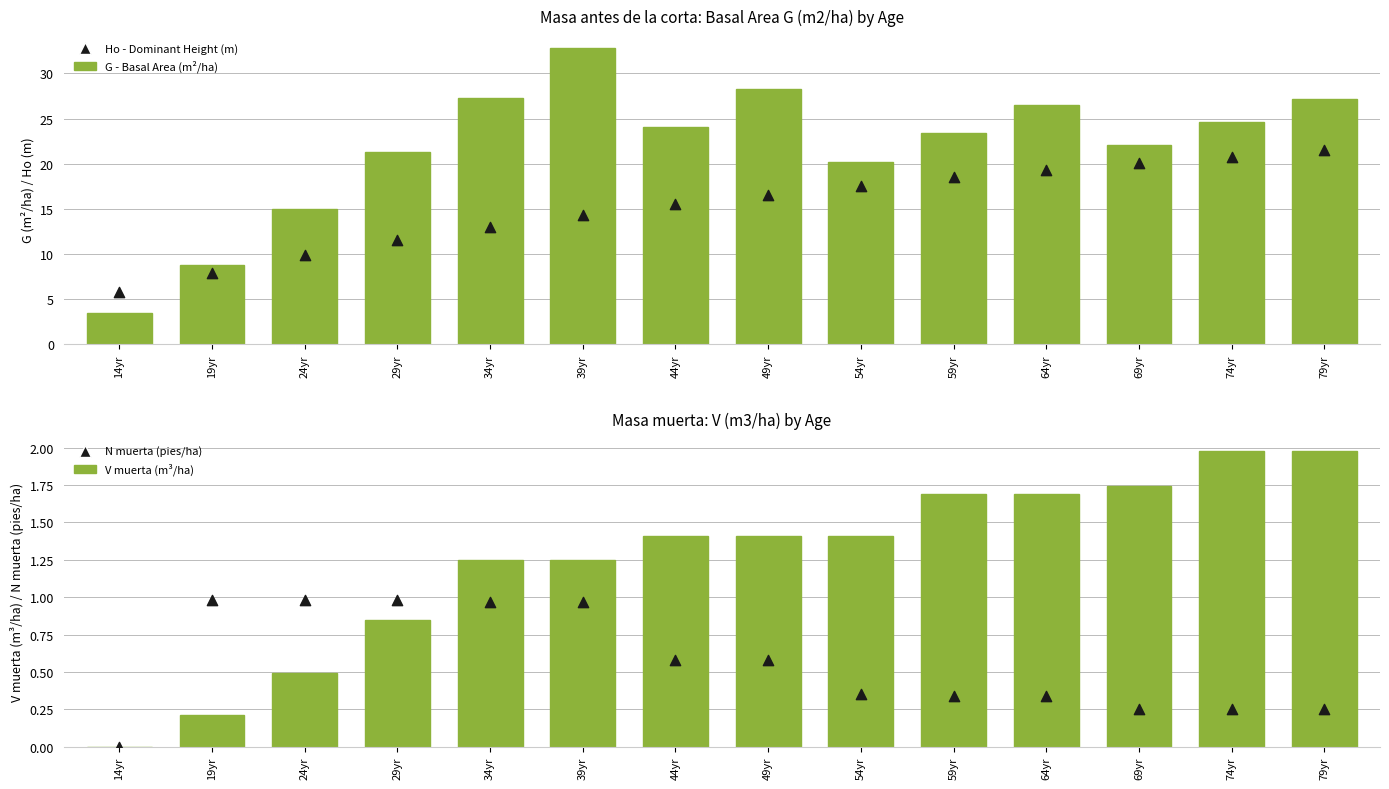

Which series has the widest spread of Y values?

G - Basal Area (m²/ha)